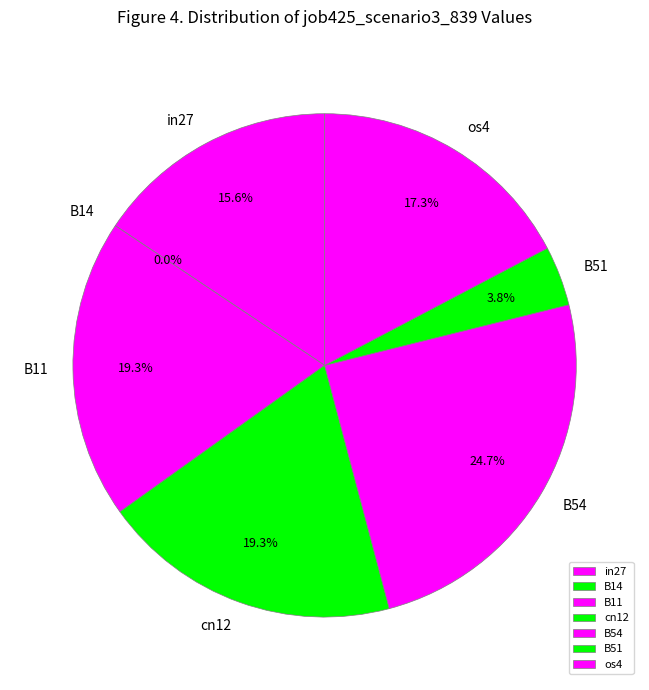

To the nearest percent, what portion does os4 represent?

17%